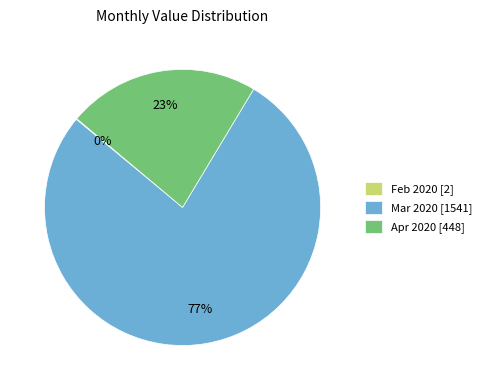

Which category has the biggest portion of the pie?

Mar 2020 [1541]